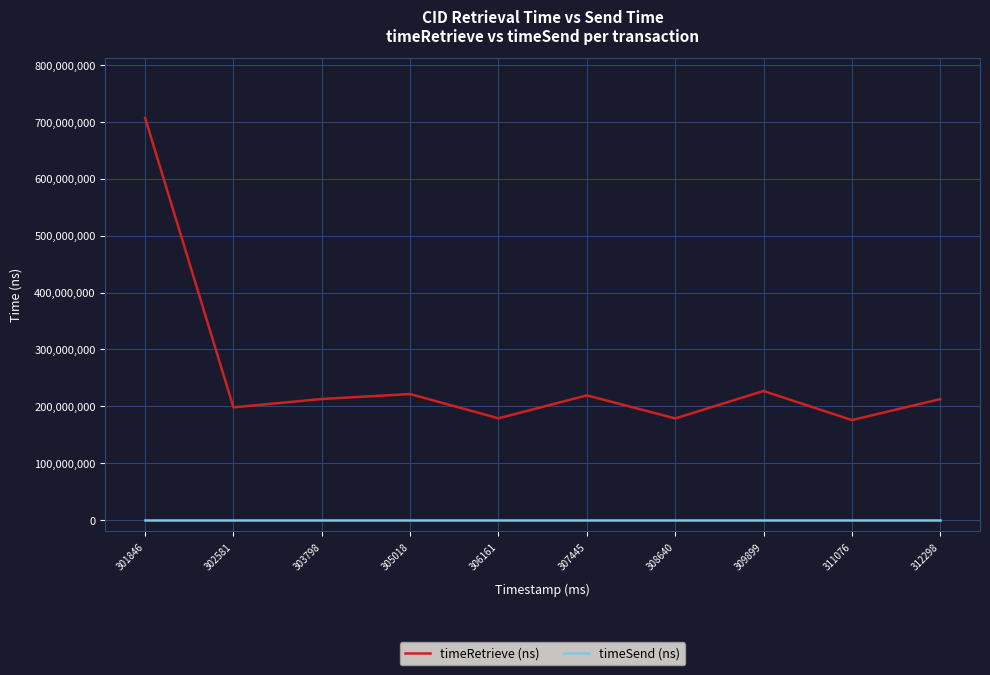

At which category is the sum across all series the highest?

301846